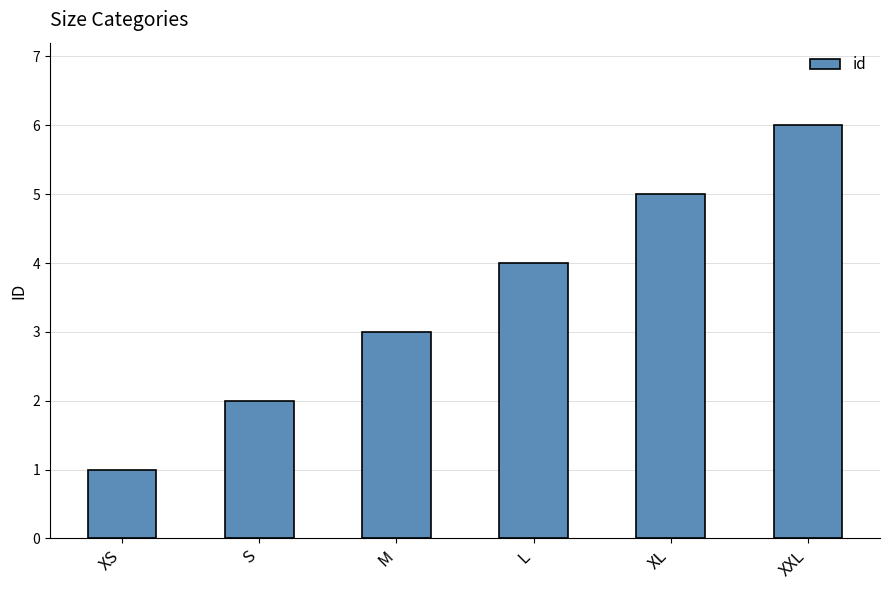

How many values are between 2 and 5?

4